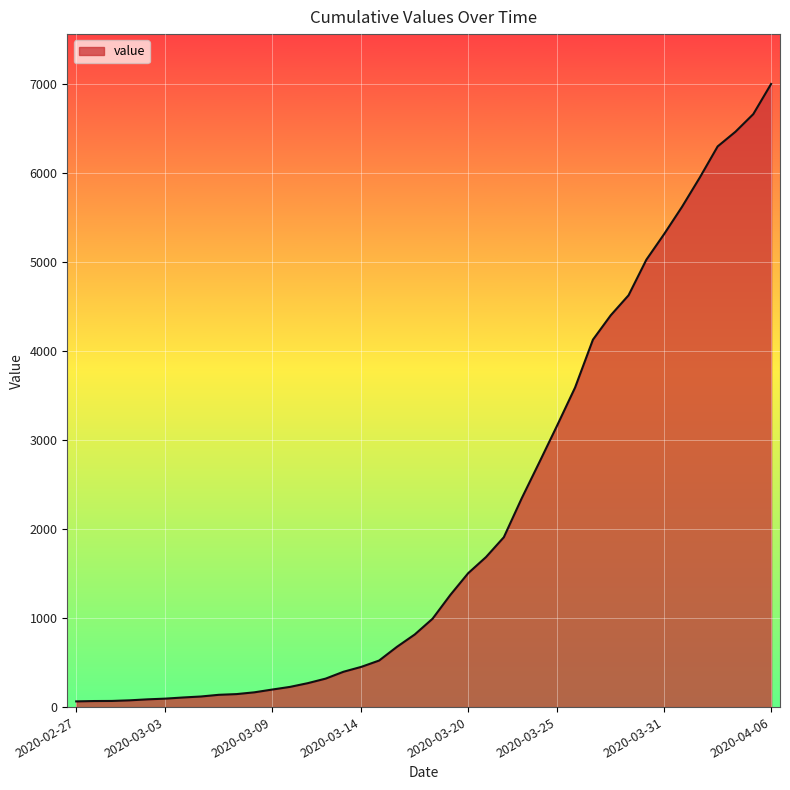

What is the greatest value displayed?

7003